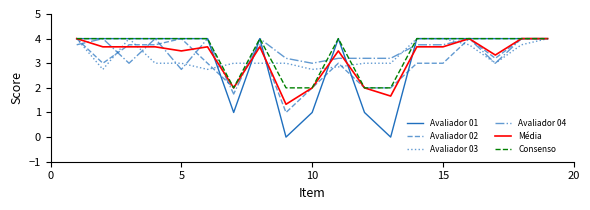

Which series has the largest range (max minus min)?

Avaliador 01